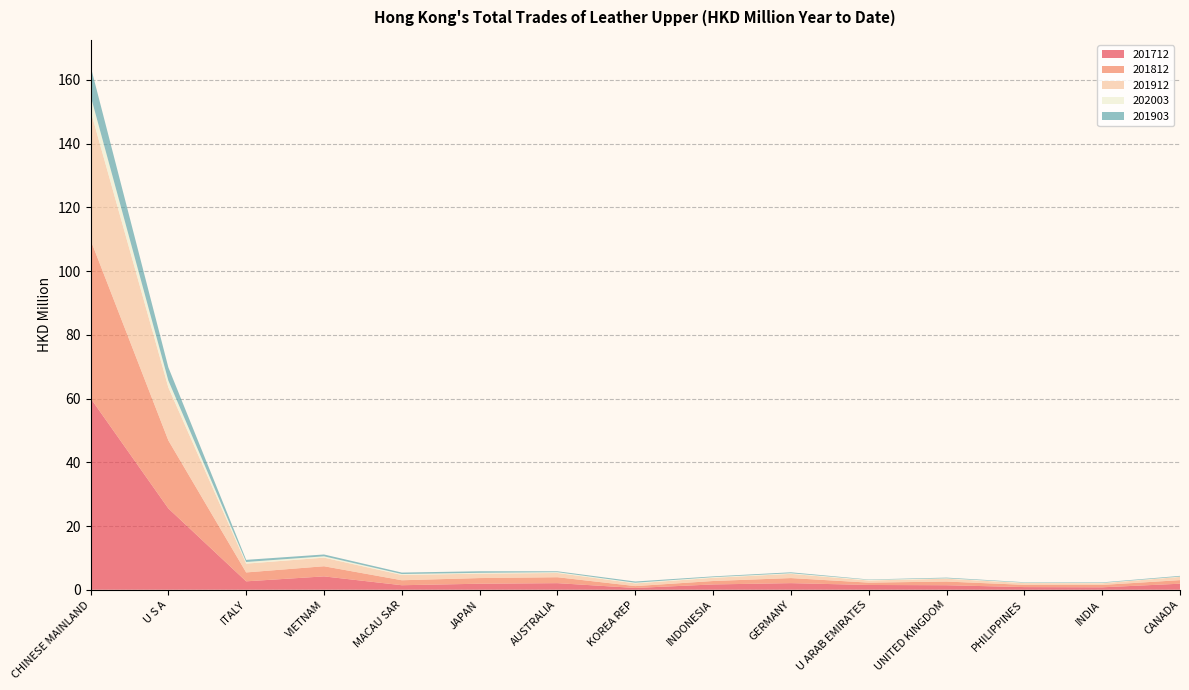

Reading left to right, extract all data points from this chart.

201712: CHINESE MAINLAND=60.1	U S A=25.5	ITALY=2.6	VIETNAM=4.2	MACAU SAR=1.4	JAPAN=1.9	AUSTRALIA=2.1	KOREA REP=0.6	INDONESIA=1.7	GERMANY=2.1	U ARAB EMIRATES=1.5	UNITED KINGDOM=1.4	PHILIPPINES=0.8	INDIA=0.8	CANADA=1.9
201812: CHINESE MAINLAND=49.7	U S A=21.3	ITALY=2.8	VIETNAM=3.2	MACAU SAR=1.6	JAPAN=1.8	AUSTRALIA=1.9	KOREA REP=0.6	INDONESIA=1.1	GERMANY=1.6	U ARAB EMIRATES=0.7	UNITED KINGDOM=1.2	PHILIPPINES=0.7	INDIA=0.7	CANADA=1.1
201912: CHINESE MAINLAND=40.5	U S A=16.6	ITALY=2.8	VIETNAM=2.7	MACAU SAR=1.7	JAPAN=1.4	AUSTRALIA=1.3	KOREA REP=0.8	INDONESIA=1.0	GERMANY=1.3	U ARAB EMIRATES=0.7	UNITED KINGDOM=0.9	PHILIPPINES=0.6	INDIA=0.5	CANADA=1.0
202003: CHINESE MAINLAND=4.7	U S A=2.2	ITALY=0.5	VIETNAM=0.4	MACAU SAR=0.3	JAPAN=0.3	AUSTRALIA=0.3	KOREA REP=0.2	INDONESIA=0.2	GERMANY=0.2	U ARAB EMIRATES=0.2	UNITED KINGDOM=0.1	PHILIPPINES=0.1	INDIA=0.1	CANADA=0.1
201903: CHINESE MAINLAND=9.3	U S A=4.1	ITALY=0.7	VIETNAM=0.6	MACAU SAR=0.5	JAPAN=0.5	AUSTRALIA=0.3	KOREA REP=0.4	INDONESIA=0.2	GERMANY=0.3	U ARAB EMIRATES=0.1	UNITED KINGDOM=0.2	PHILIPPINES=0.1	INDIA=0.2	CANADA=0.2